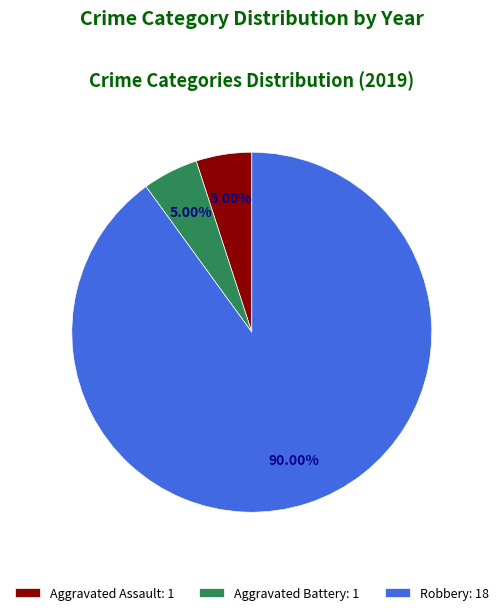

To the nearest percent, what portion does Aggravated Battery represent?

5%